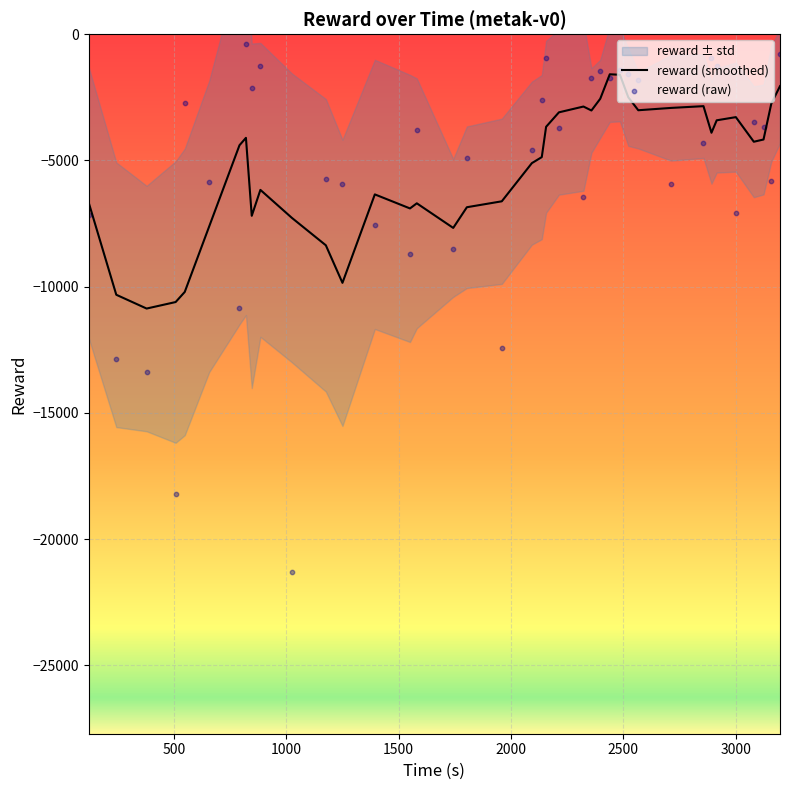

Which series contains the lowest Y value?

reward (raw)